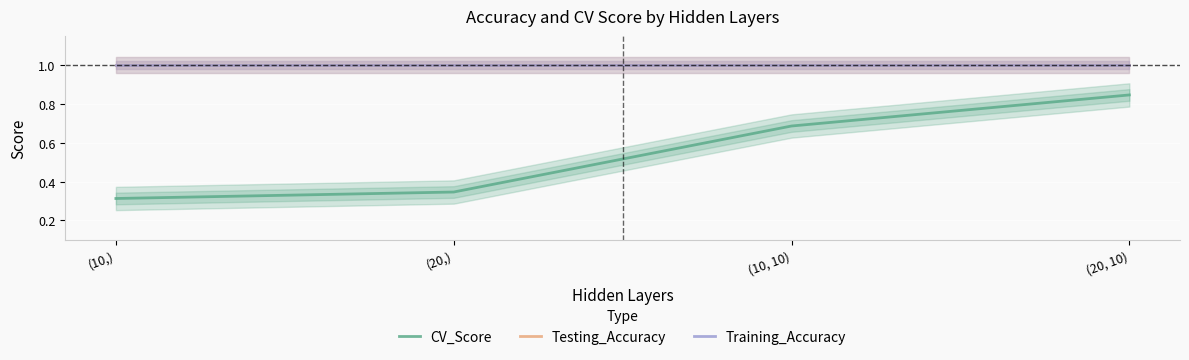

Between (10, 10) and (20, 10), which series saw the biggest shift?

CV_Score